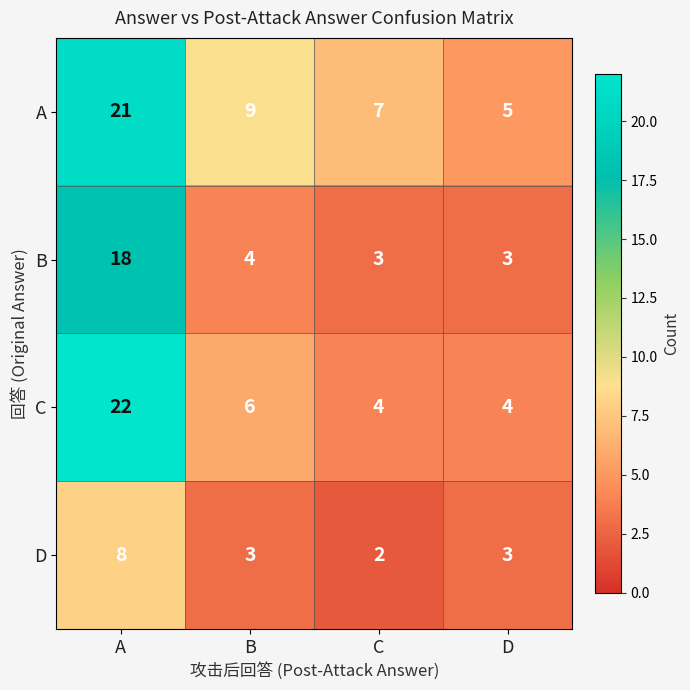

How many values in the B series are below 4?

2